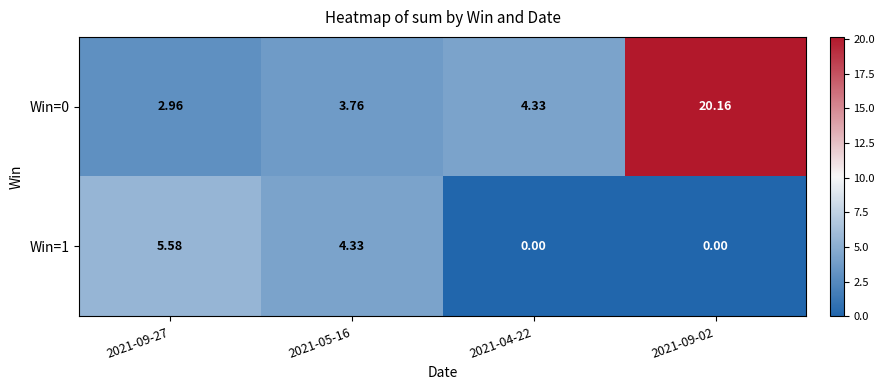

Is the value of Win=0 at 2021-09-02 greater than the value of Win=1 at 2021-09-27?

Yes